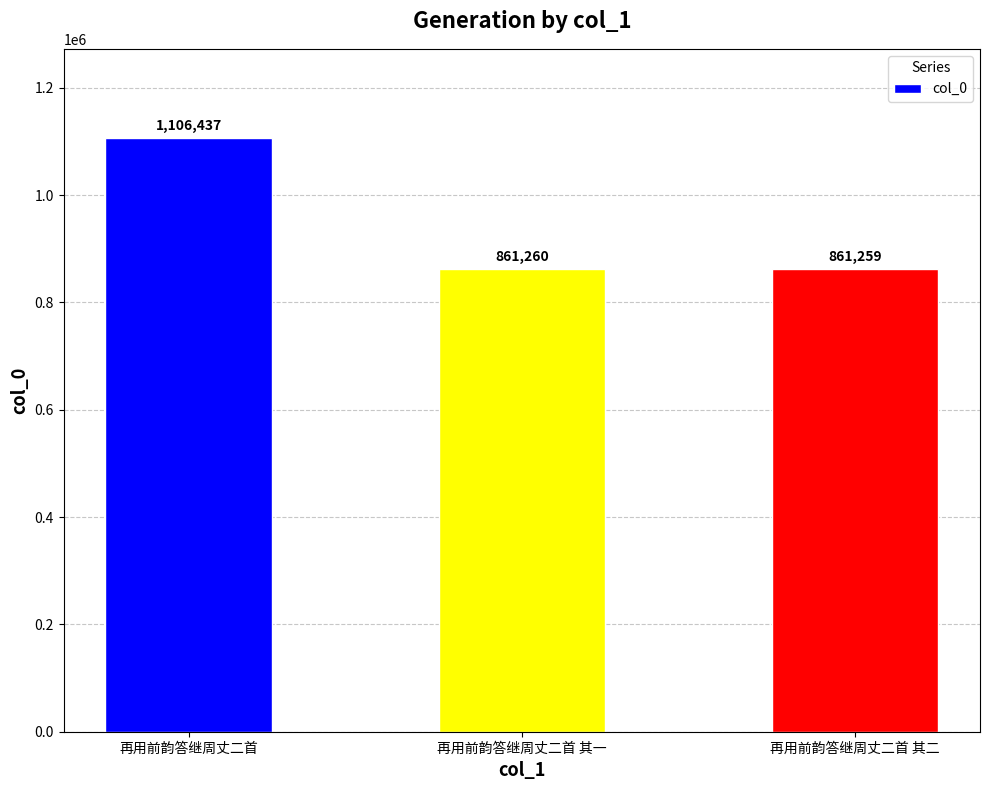

Rank the categories by value from lowest to highest.

再用前韵答继周丈二首 其二, 再用前韵答继周丈二首 其一, 再用前韵答继周丈二首